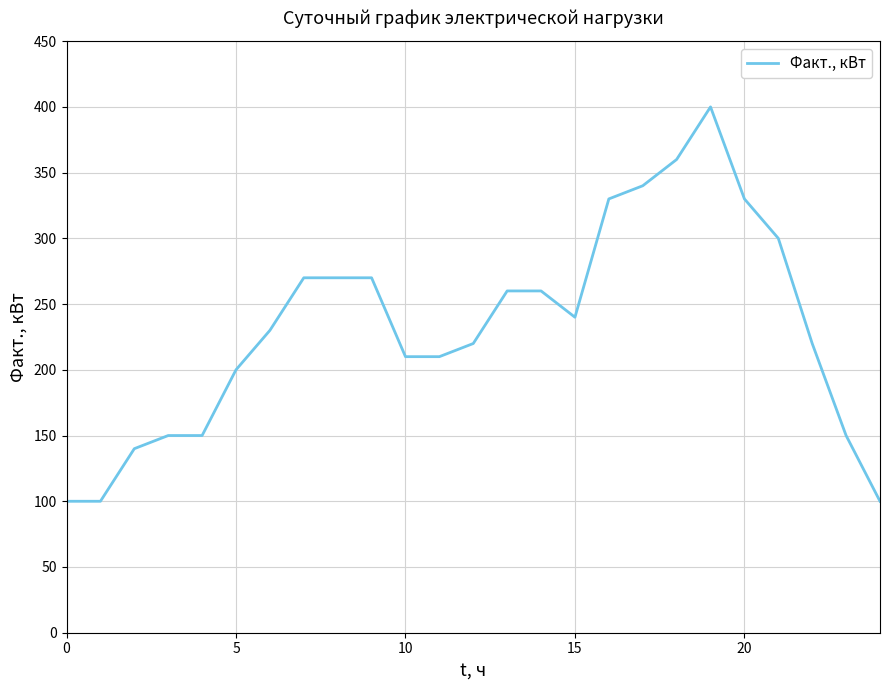

Does the chart display data point markers on the line(s)?

No